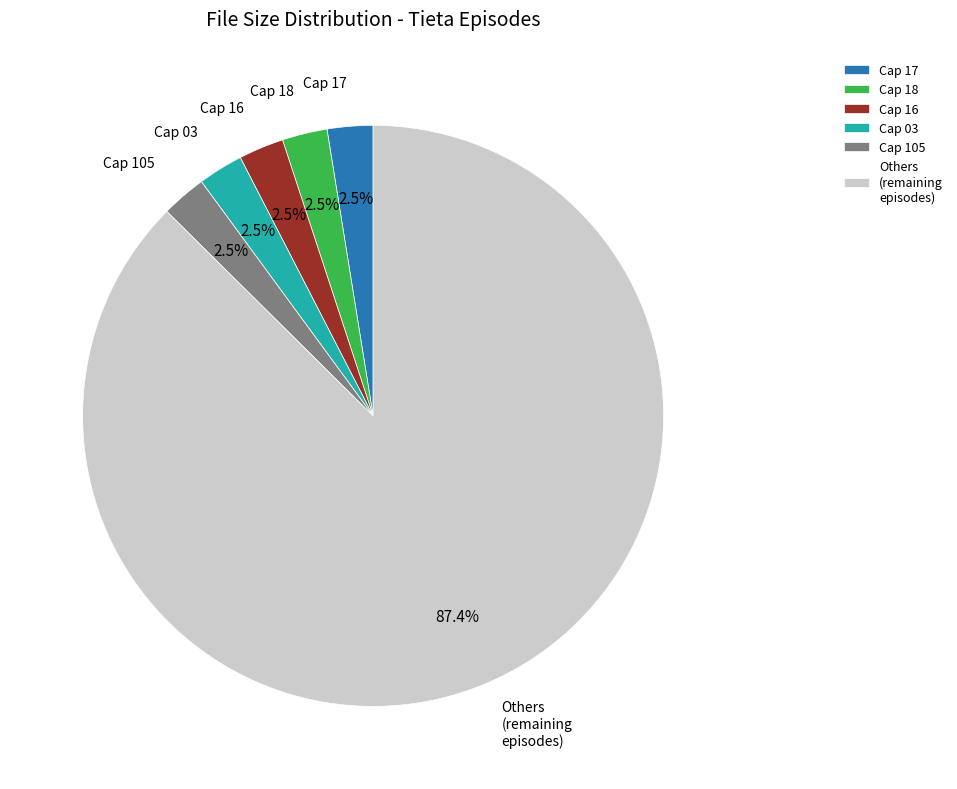

Does Cap 105 account for over 50% of the chart?

No